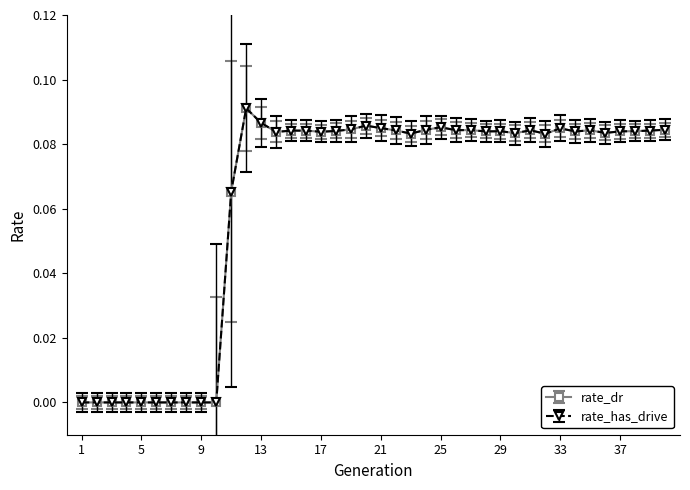

What is the difference between the second highest and second lowest values in the rate_dr series?

0.1